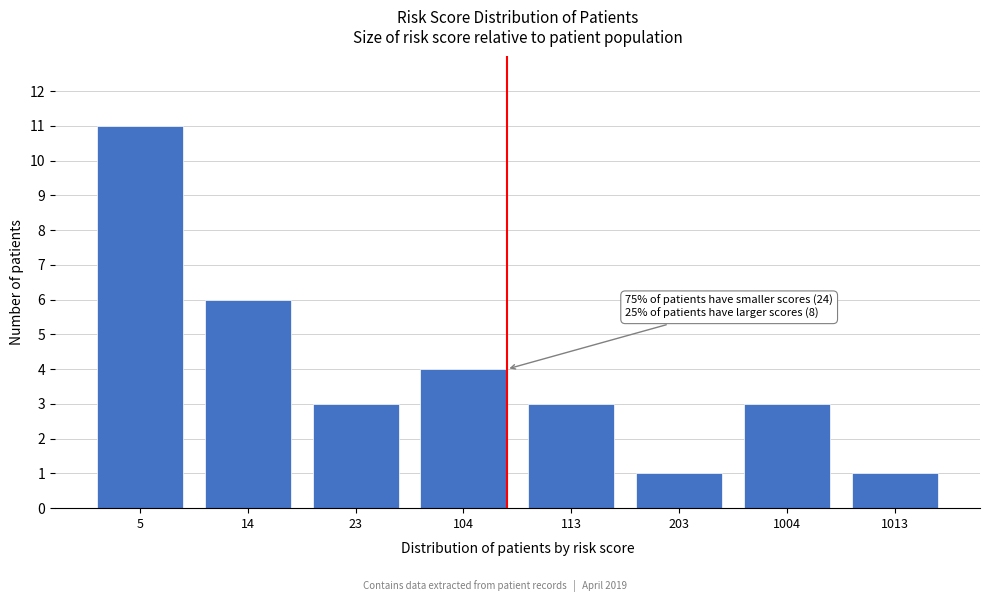

Reading left to right, list all the values displayed in this chart.

11	6	3	4	3	1	3	1